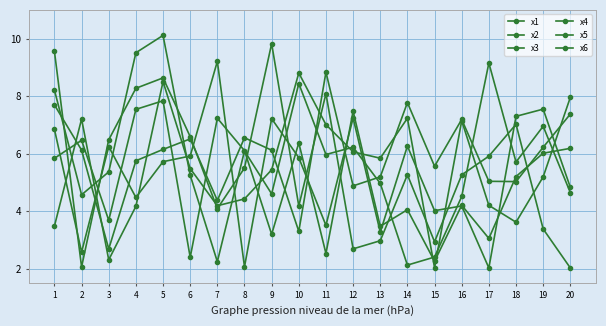

What is the sum of all x1 values?

101.0